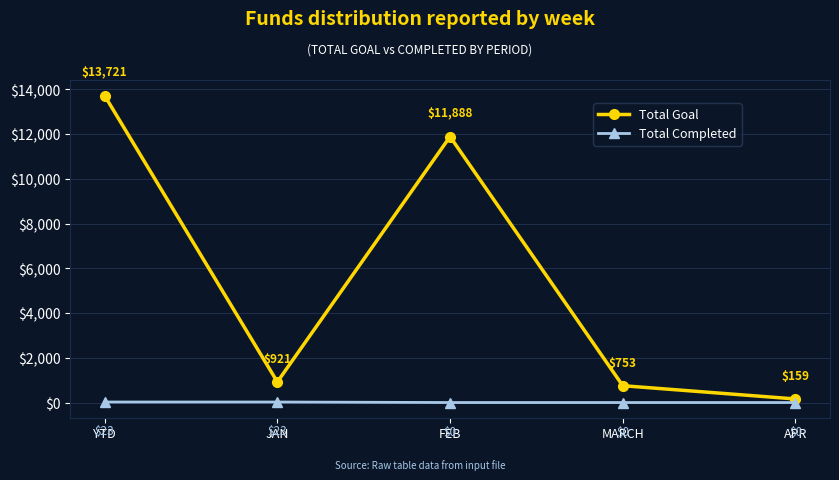

Where is Total Goal nearest to the value 6940?

FEB